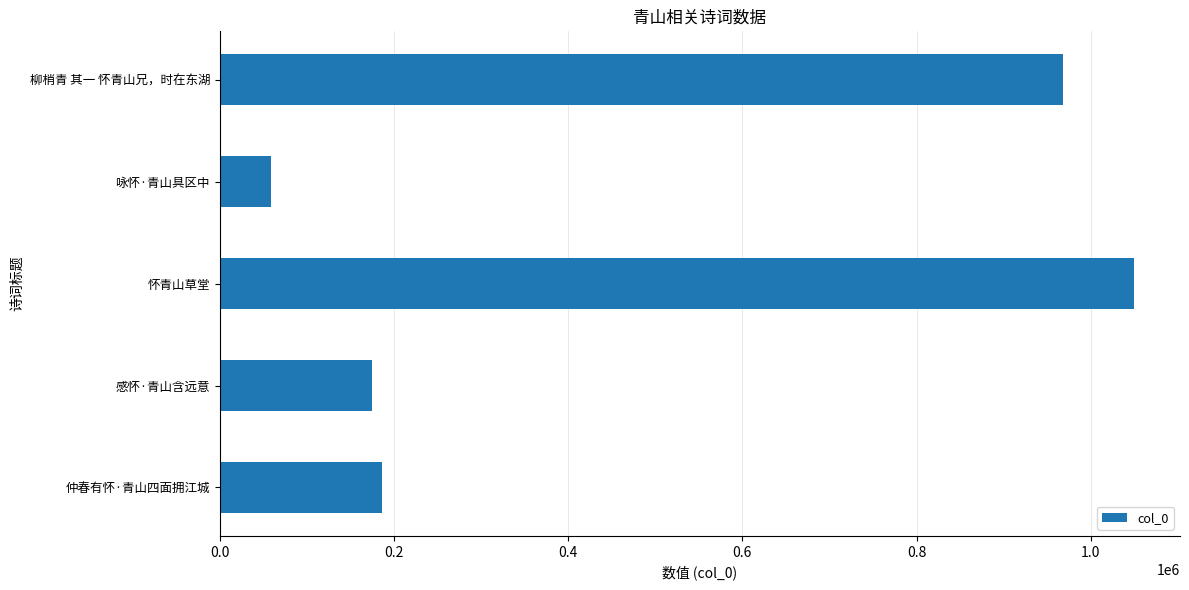

Between 仲春有怀·青山四面拥江城 and 怀青山草堂, which is larger?

怀青山草堂